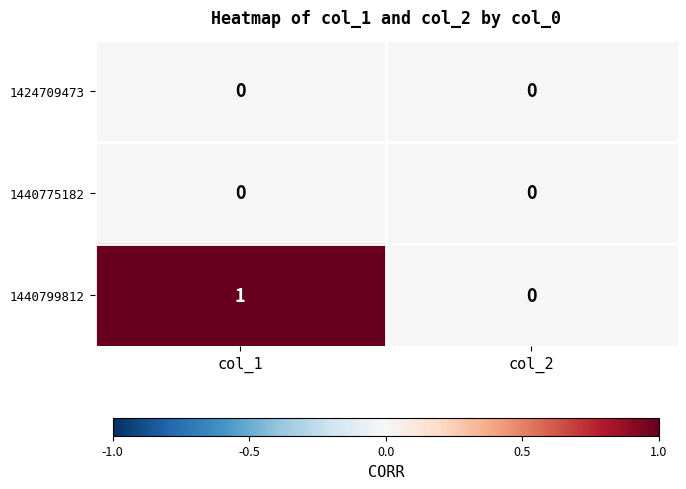

Which series has the widest spread of values?

1440799812